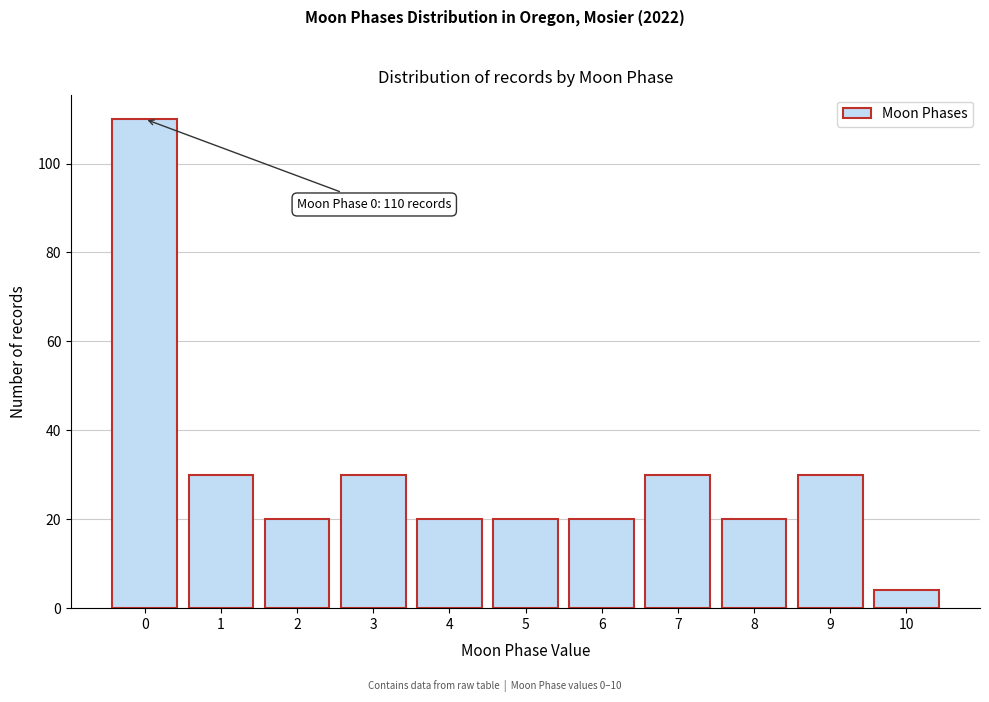

Which range on the x-axis has the tallest bar?

-0.5 to 0.5